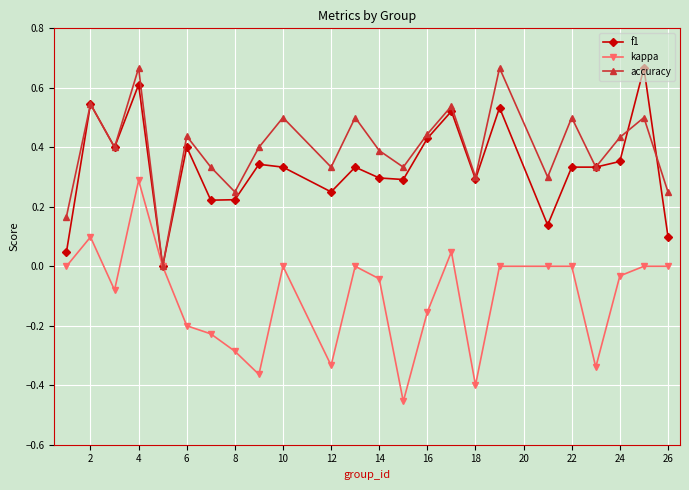

True or false: f1 has more than 2 interior local peaks.

True